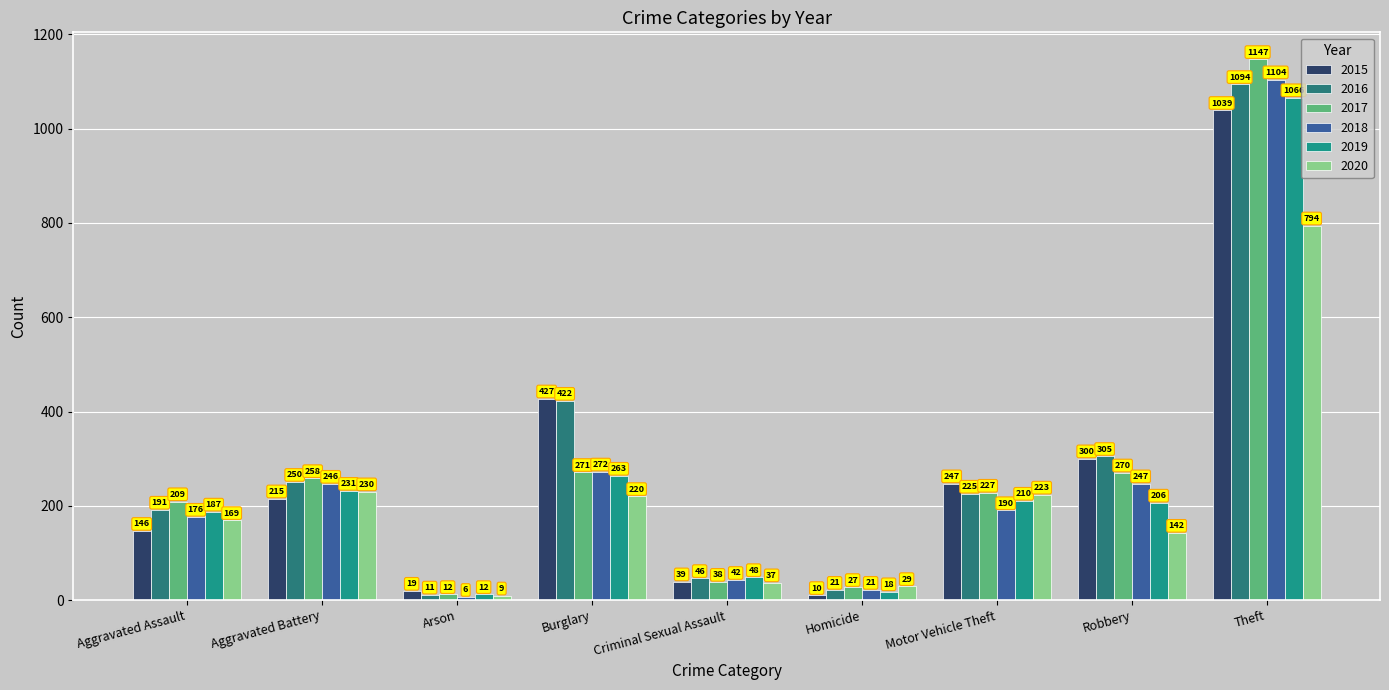

How many data points in 2017 are less than 227?

4